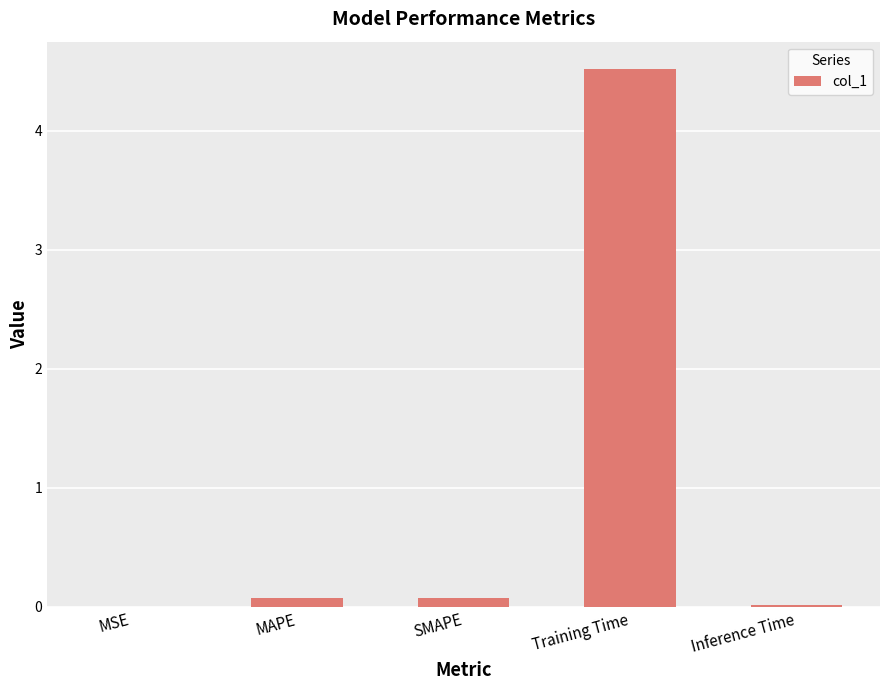

Which category has the highest value across all series?

Training Time